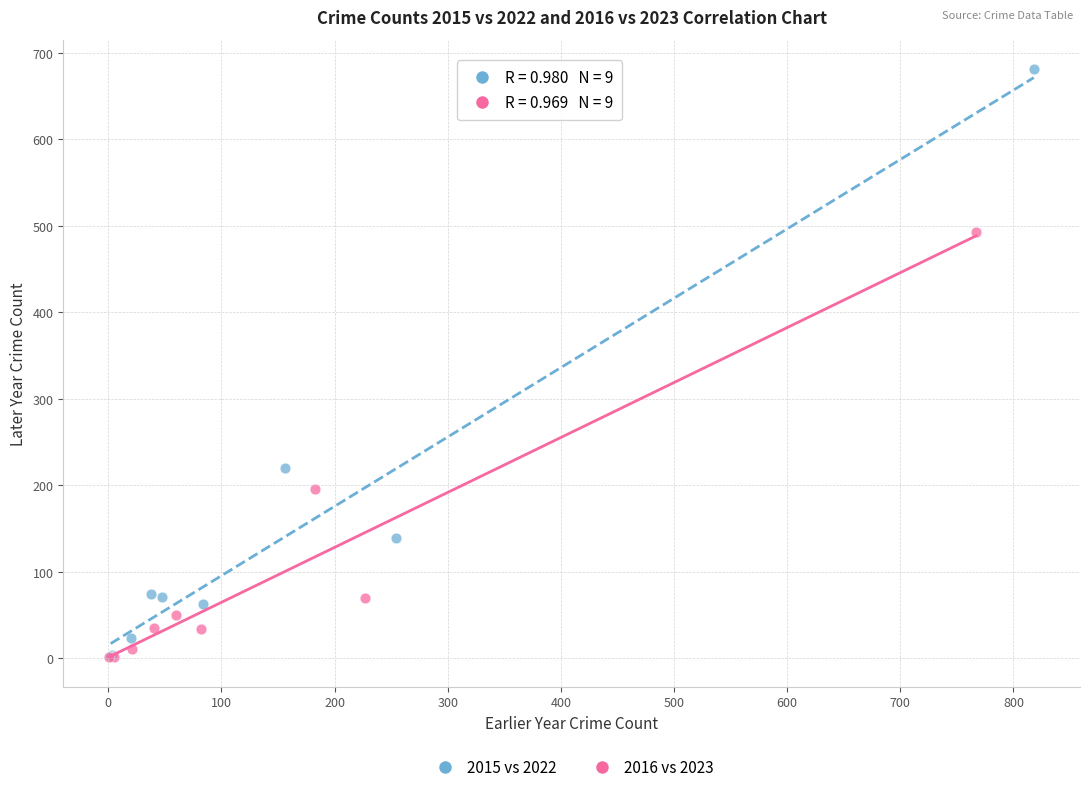

What are all the series names shown in the legend?

2015 vs 2022, 2016 vs 2023